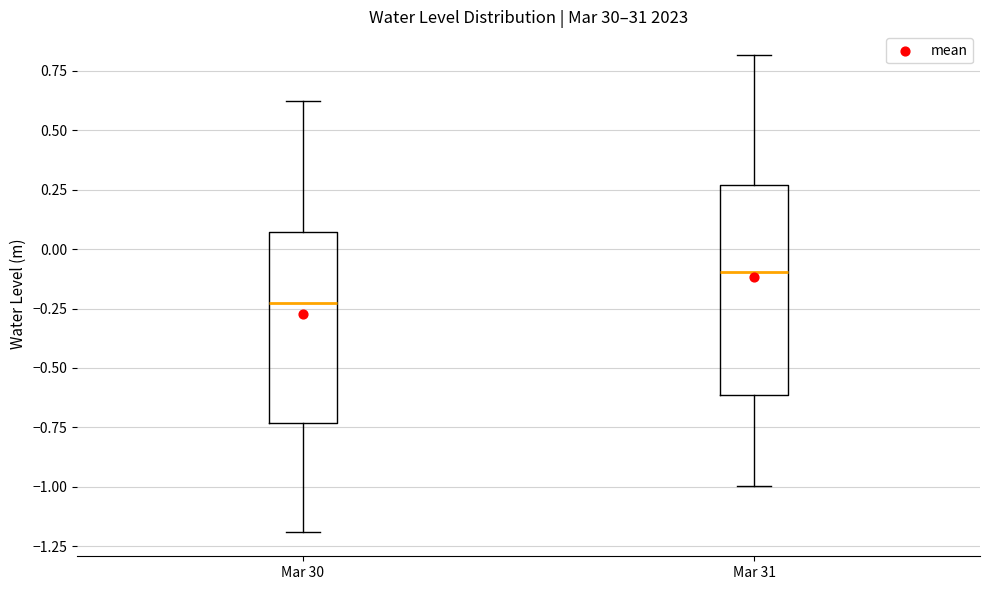

Which box has the highest median line?

Mar 31